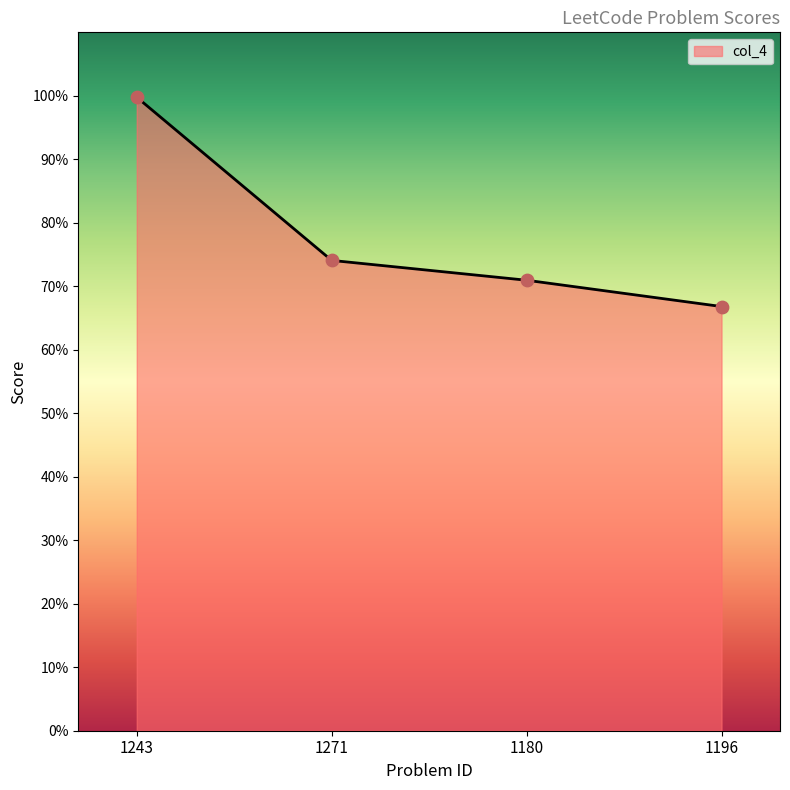

What is the change in value from 1243 to 1271?

-0.3